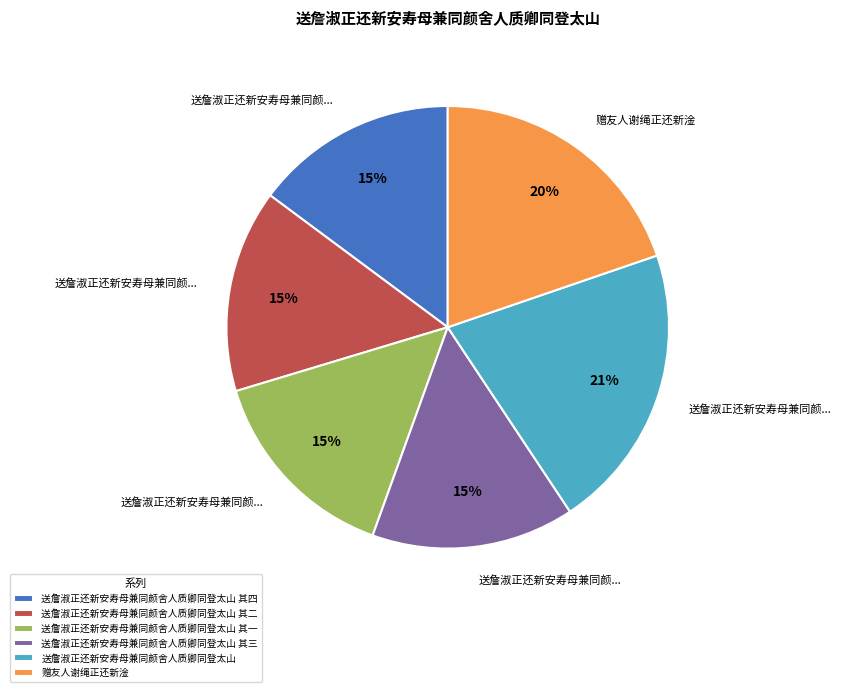

Is the sum of 送詹淑正还新安寿母兼同颜舍人质卿同登太山 and 送詹淑正还新安寿母兼同颜舍人质卿同登太山 其四 greater than half?

No